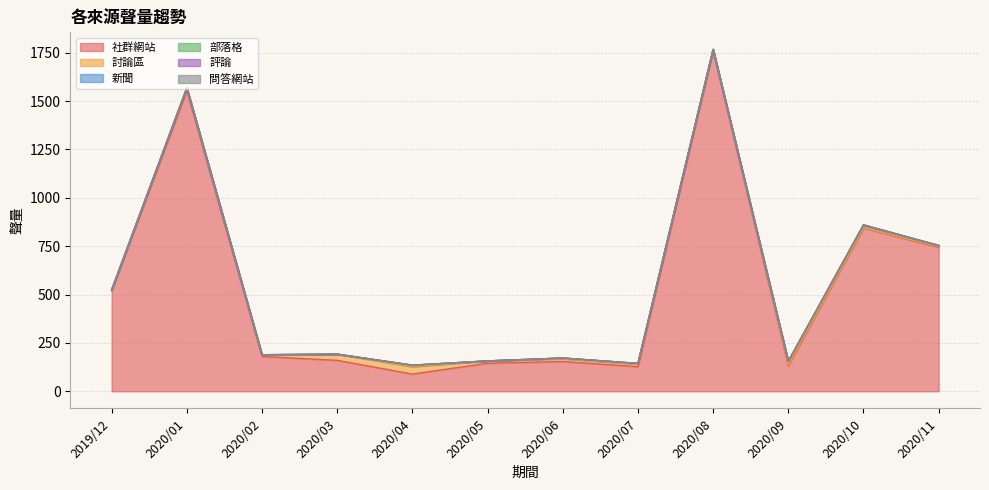

Between 2020/03 and 2020/07, which series saw the biggest shift?

社群網站